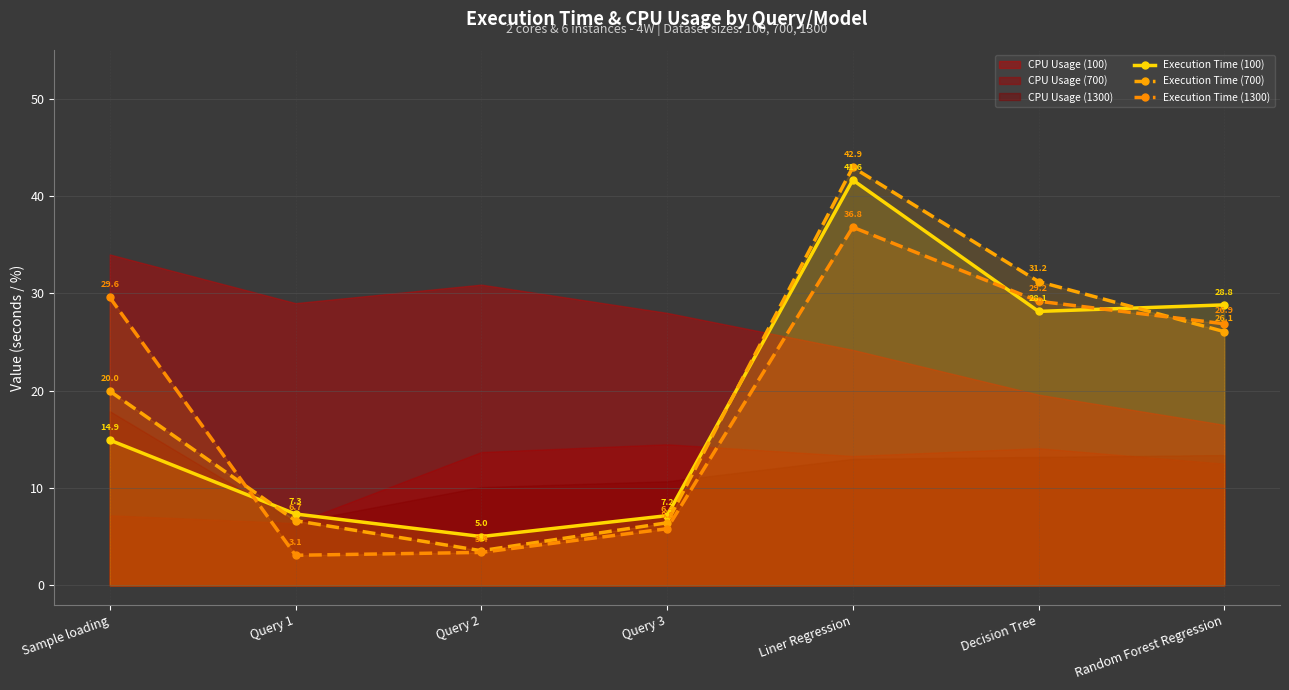

The value of Execution Time (100) at Query 3 is 7.2. True or false?

True